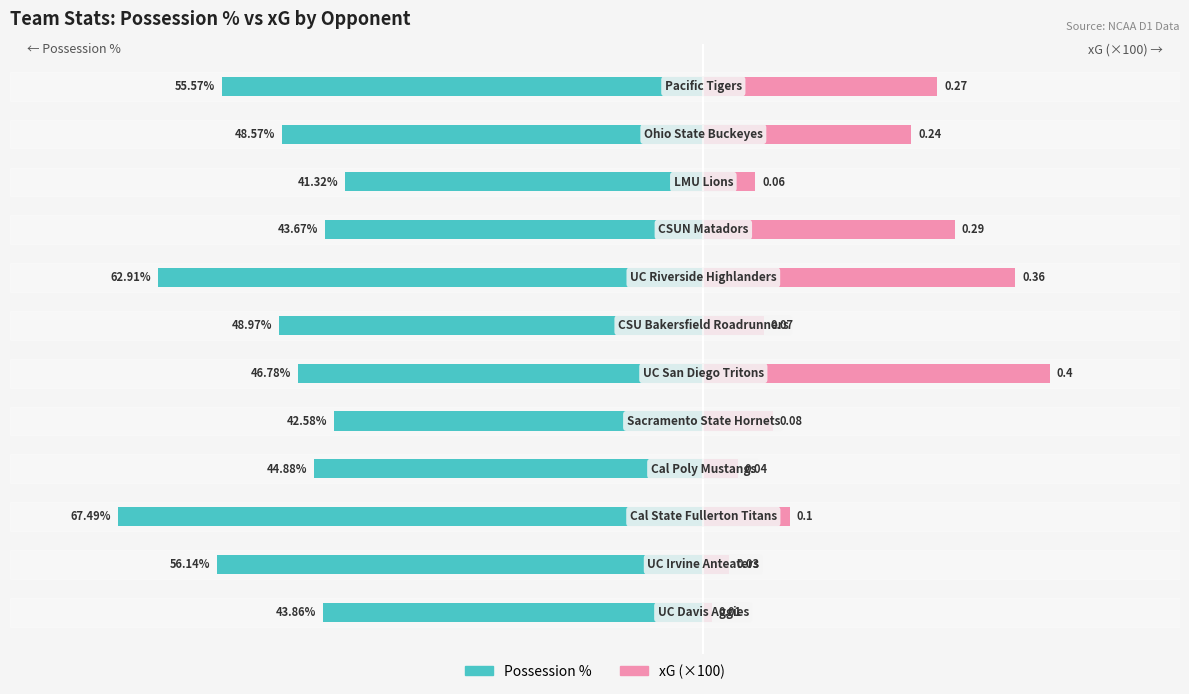

Which has a higher value, −20 or 8?

8